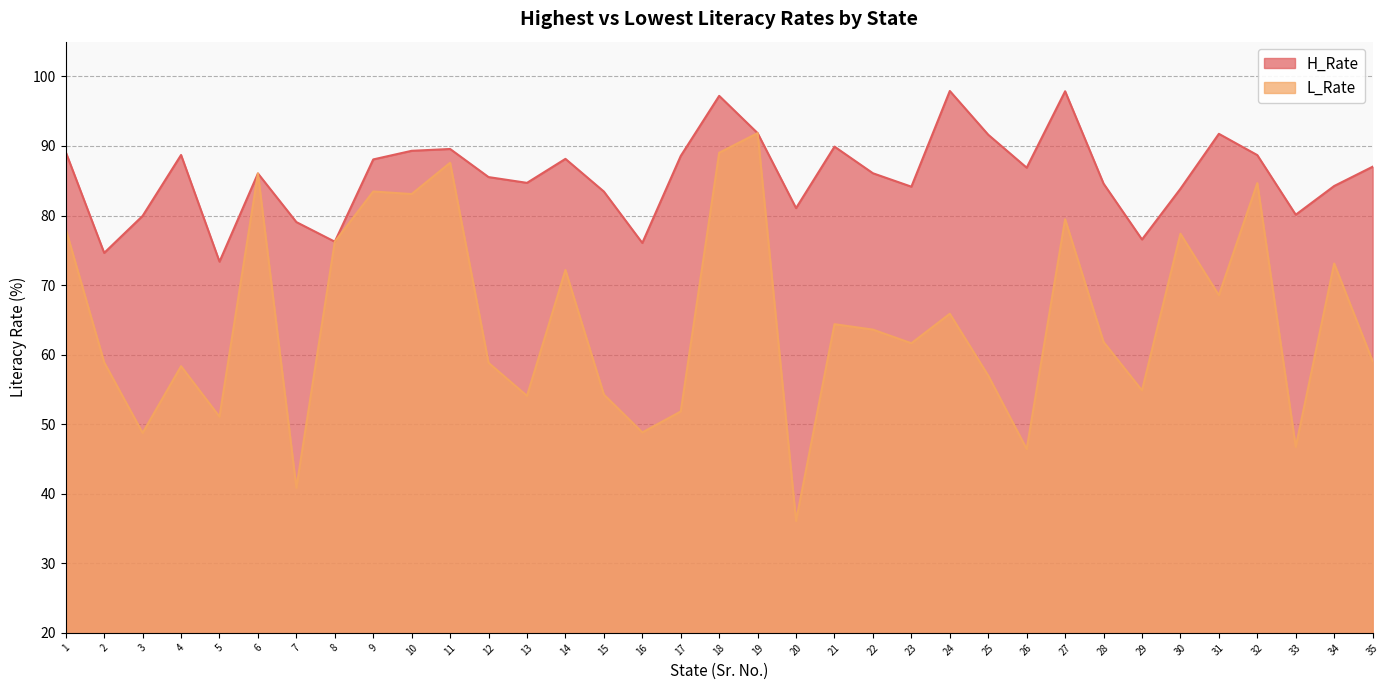

What is the total value across all series at 32?

173.3